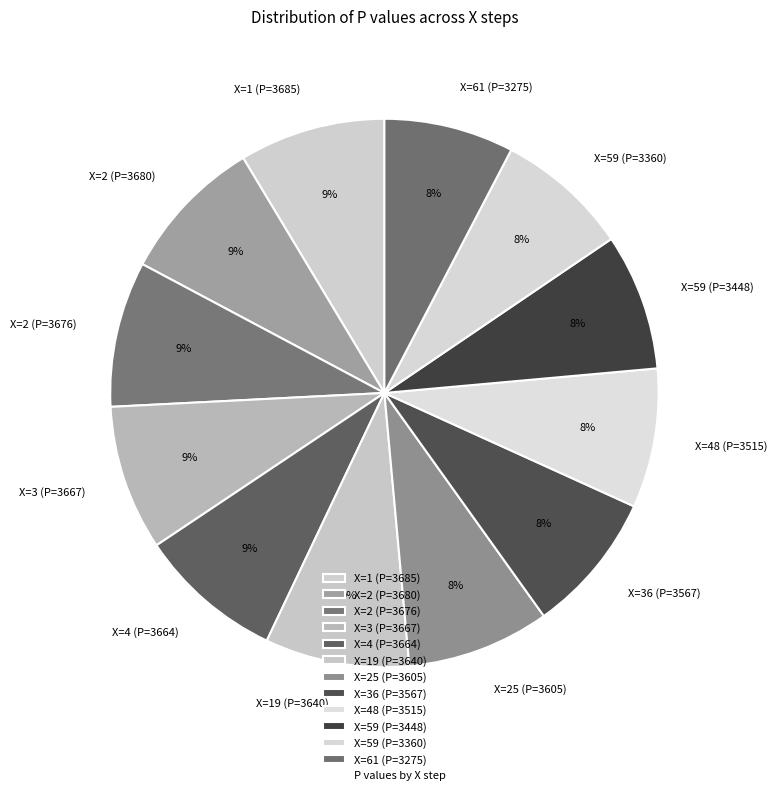

How many slices are in this pie chart?

12